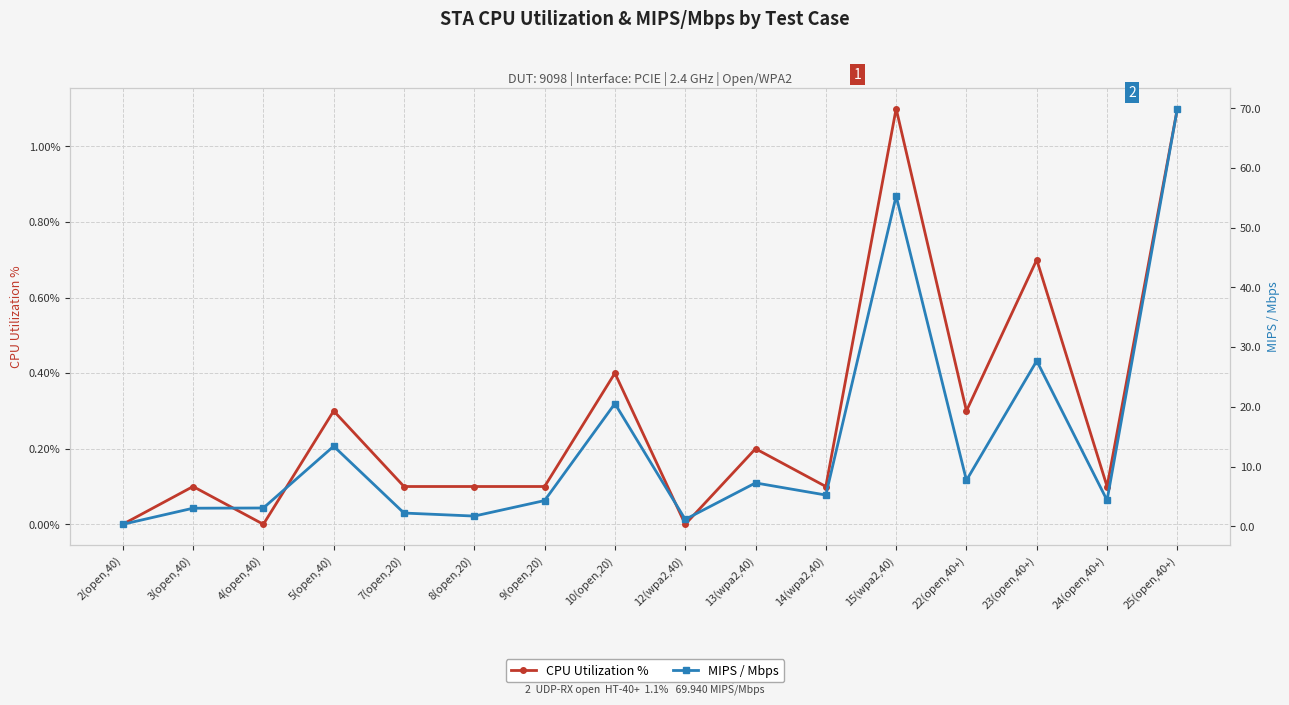

Reading left to right, what are all the values shown in this chart?

CPU Utilization %: 0.0	0.1	0.0	0.3	0.1	0.1	0.1	0.4	0.0	0.2	0.1	1.1	0.3	0.7	0.1	1.1
MIPS / Mbps: 0.3	3.0	3.1	13.4	2.2	1.7	4.3	20.6	1.2	7.3	5.2	55.3	7.7	27.7	4.4	69.9